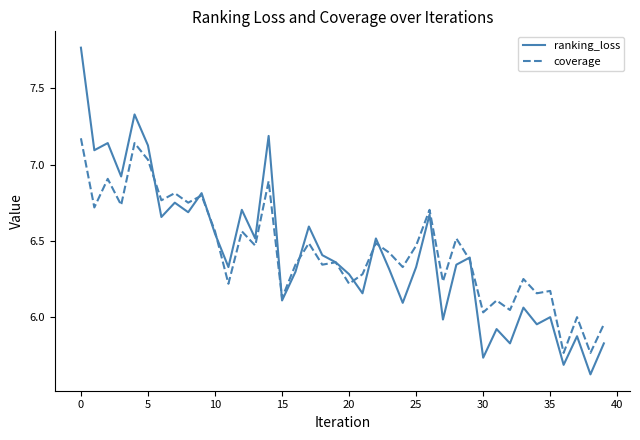

Rank the series by their maximum value, from lowest to highest.

coverage, ranking_loss